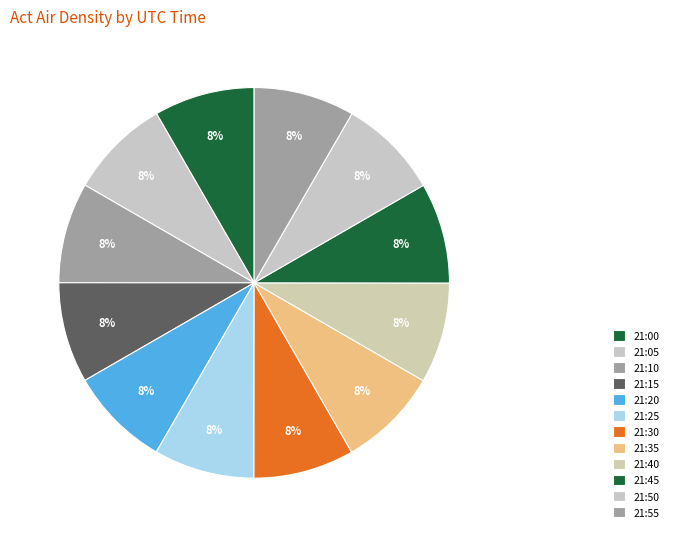

Which category has the biggest portion of the pie?

21:55